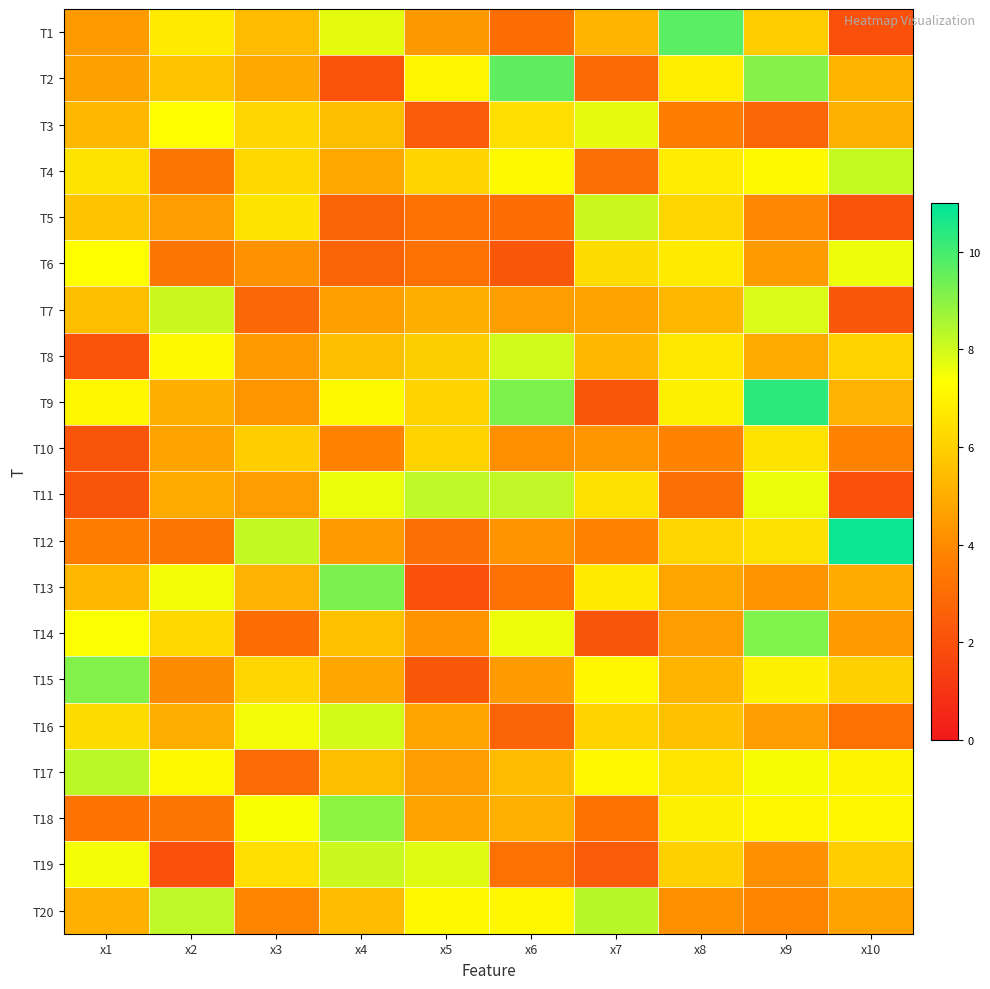

What is the difference between the highest and lowest values at x7?

6.2